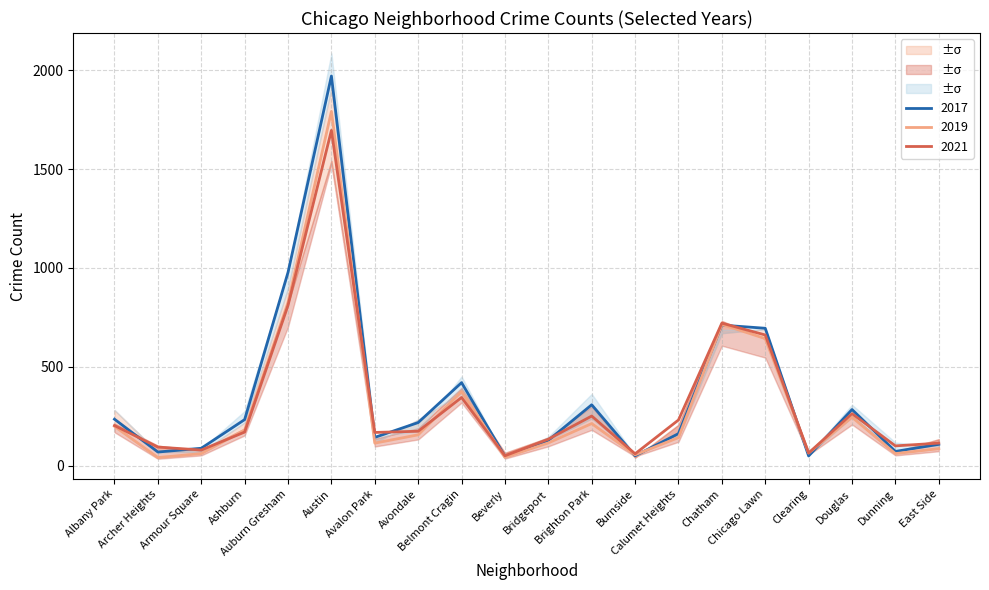

The 2021 series shows 1696 at Austin. True or false?

True